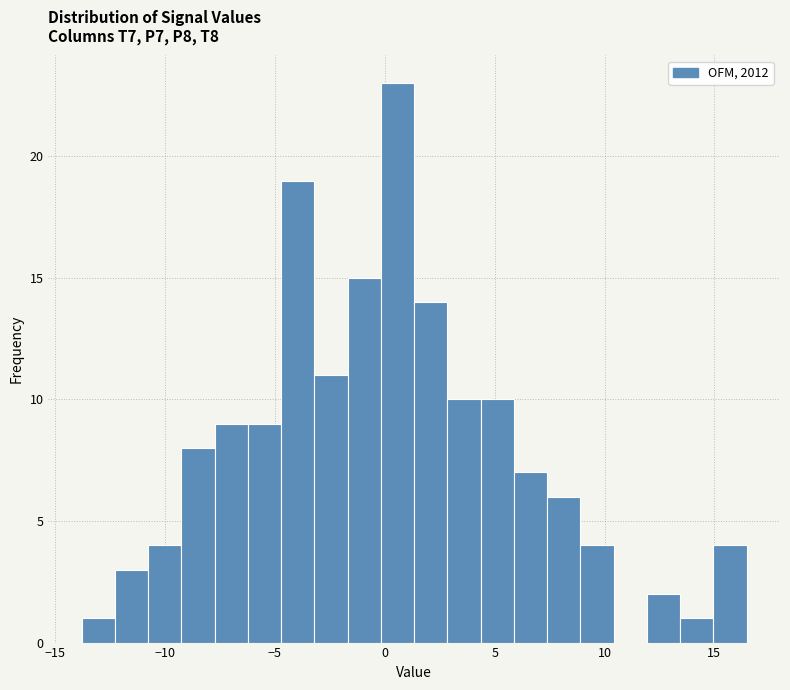

Around what value on the x-axis is the tallest bar? Give the approximate position of its centre, as read against the axis.

0.5